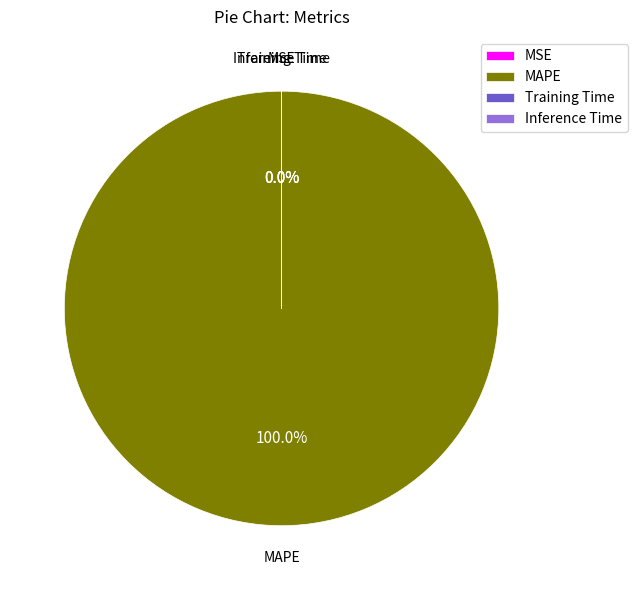

Is the sum of Training Time and Inference Time greater than half?

No